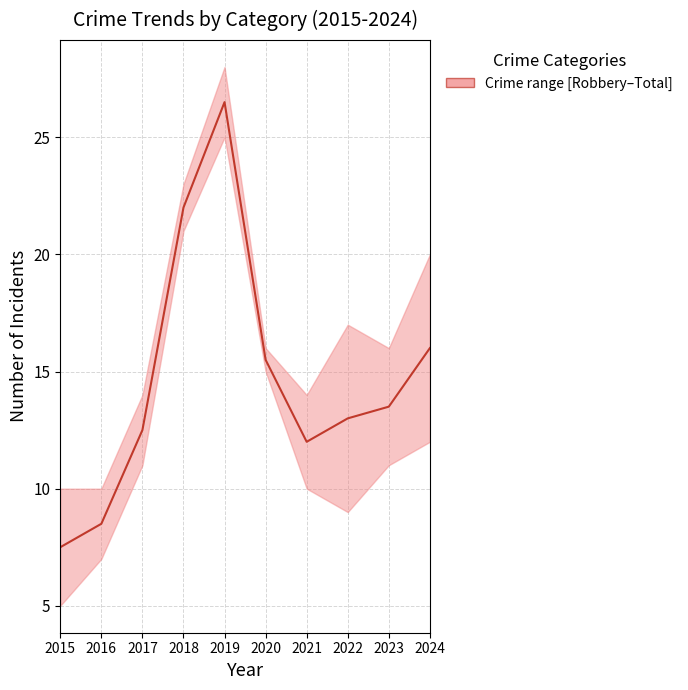

Is it true that the value at 2022 is 13.0?

True